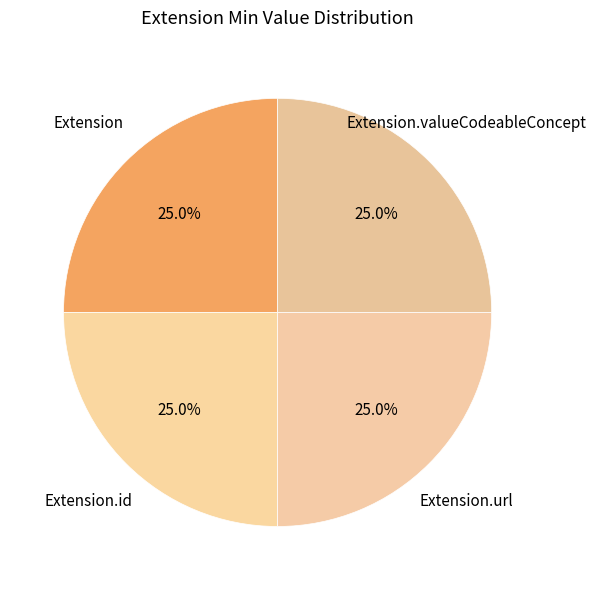

Count the number of slices in the pie.

4